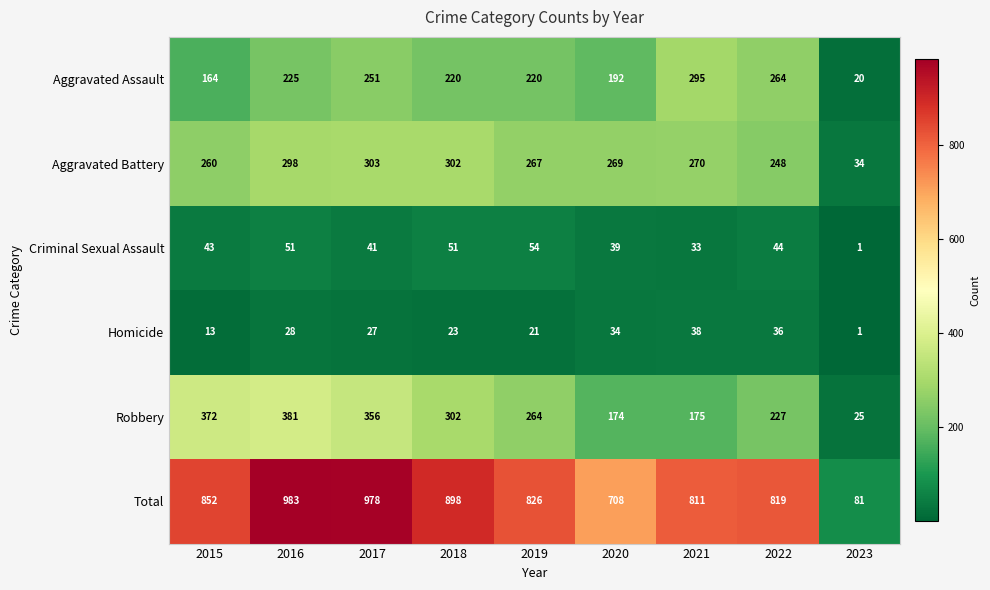

The Aggravated Battery series shows 298 at 2016. True or false?

True